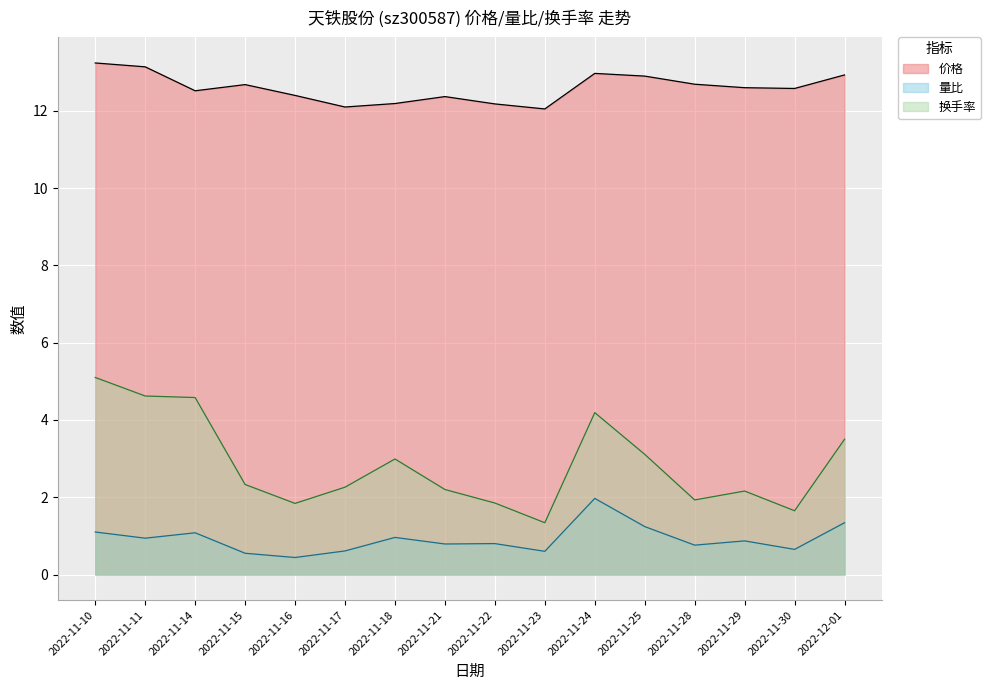

Reading left to right, extract all data points from this chart.

价格: 13.2	13.1	12.5	12.7	12.4	12.1	12.2	12.4	12.2	12.1	13.0	12.9	12.7	12.6	12.6	12.9
量比: 1.1	0.9	1.1	0.6	0.4	0.6	1.0	0.8	0.8	0.6	2.0	1.2	0.8	0.9	0.7	1.3
换手率: 5.1	4.6	4.6	2.3	1.8	2.3	3.0	2.2	1.9	1.3	4.2	3.1	1.9	2.2	1.6	3.5